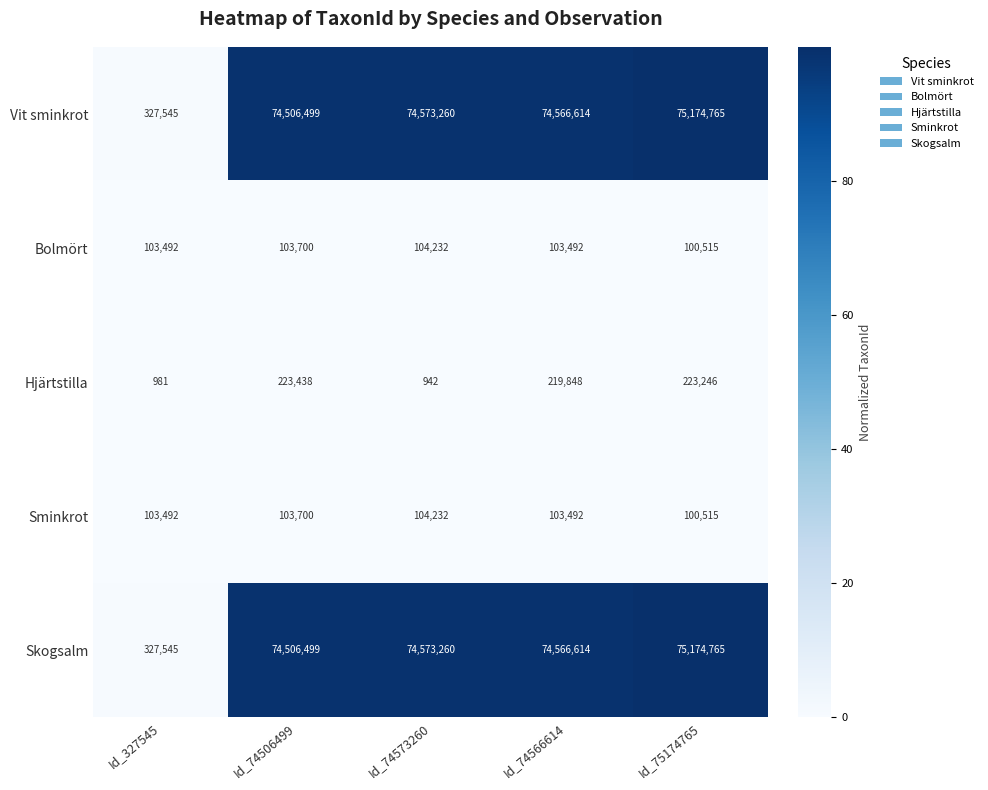

Rank the categories by Skogsalm value from highest to lowest.

Id_75174765, Id_74573260, Id_74566614, Id_74506499, Id_327545